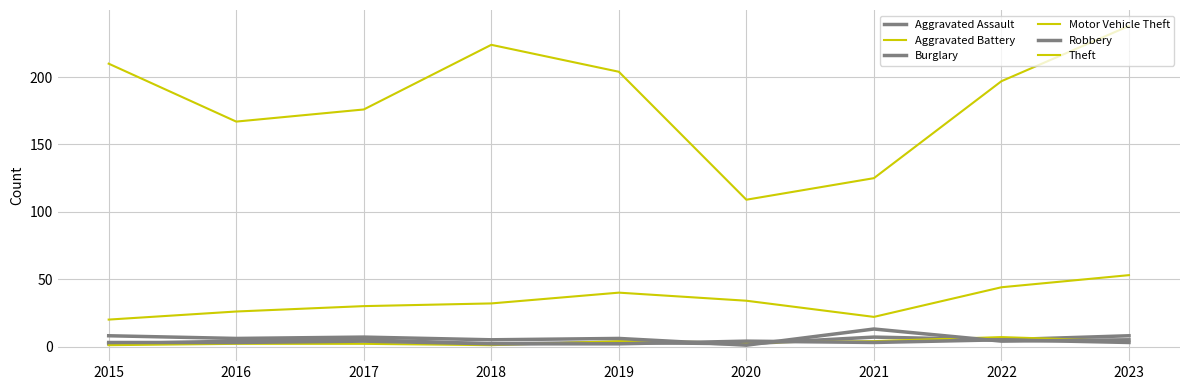

Does the chart have visible grid lines?

Yes